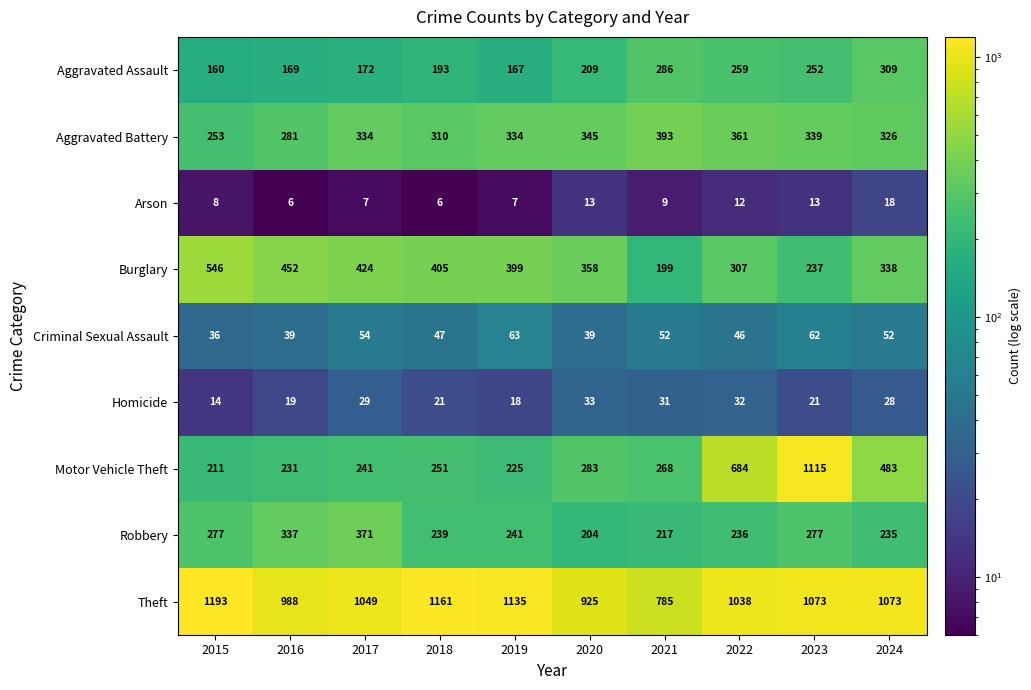

What is the sum of all Robbery values?

2634